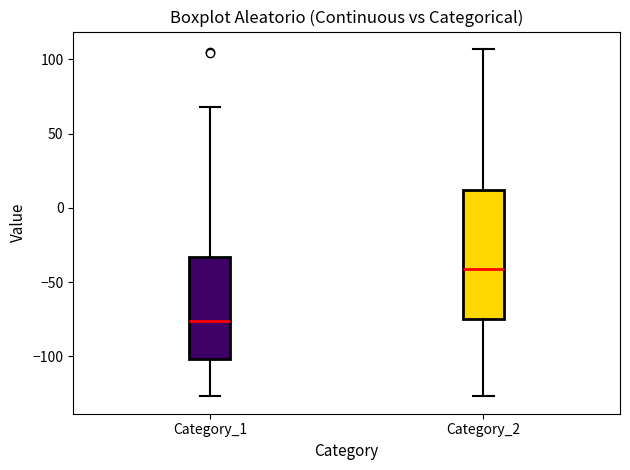

Which box is the tallest, from its lower edge to its upper edge?

Category_2